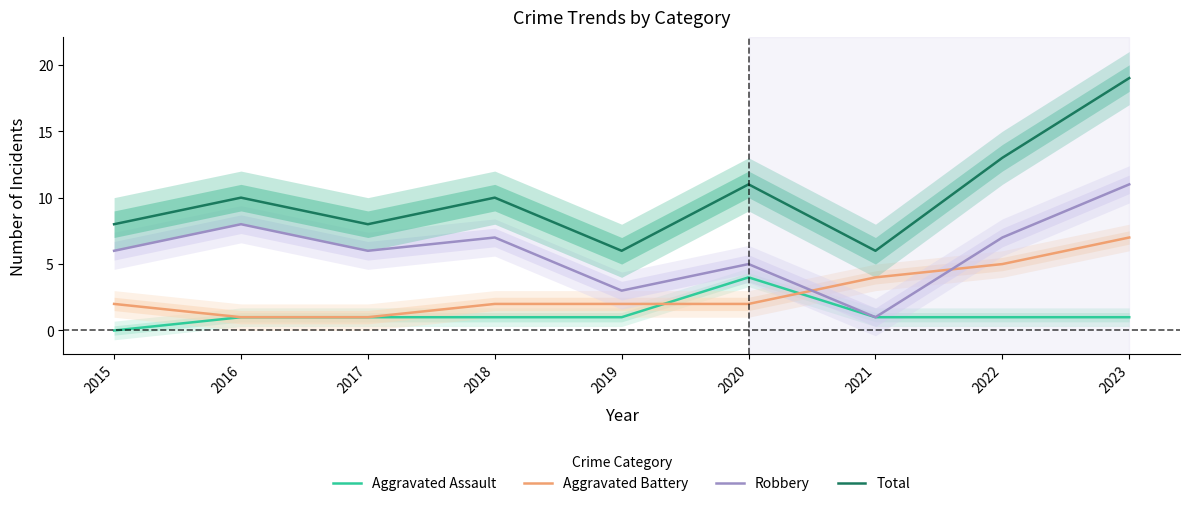

Between 2018 and 2019, which series saw the biggest shift?

Robbery